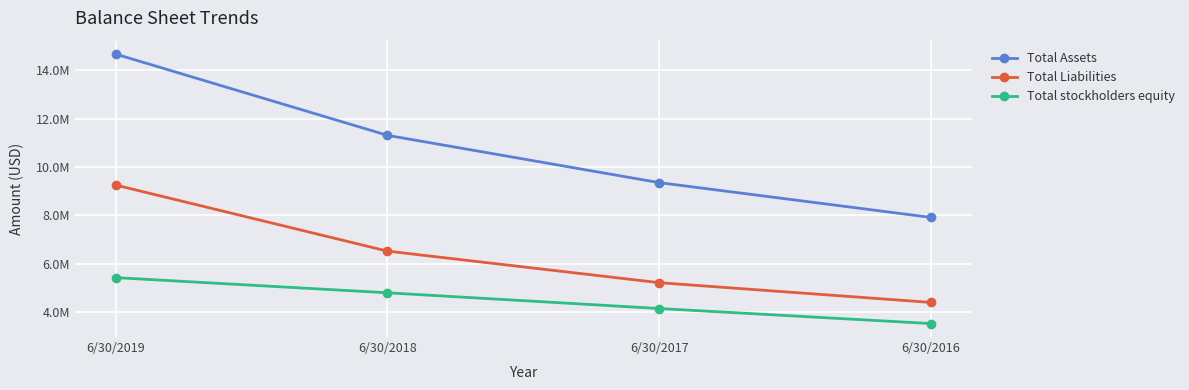

What is the sum of all Total Liabilities values?

25378226